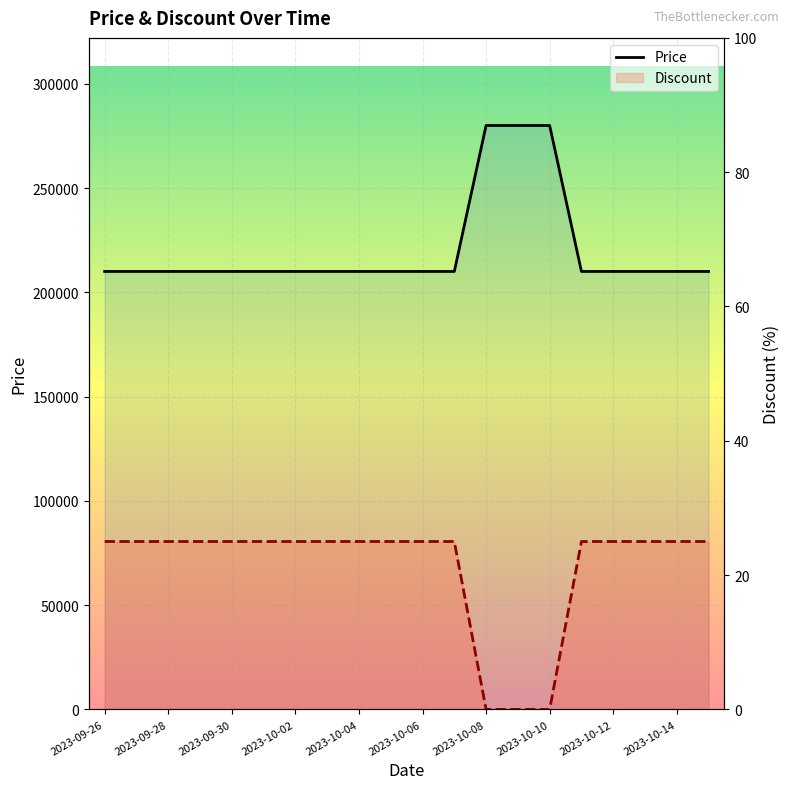

True or false: Price and Discount cross at least once.

False